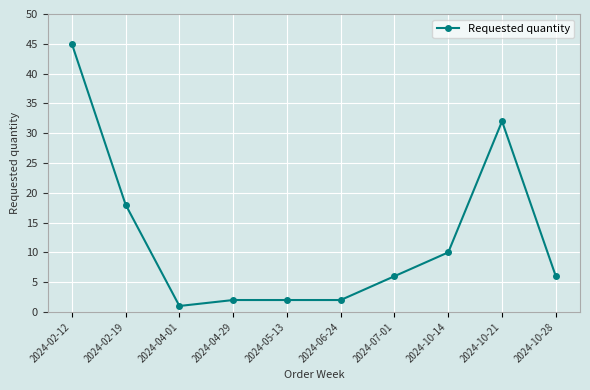

What is the ratio of the value at 2024-10-28 to the value at 2024-10-14?

0.6